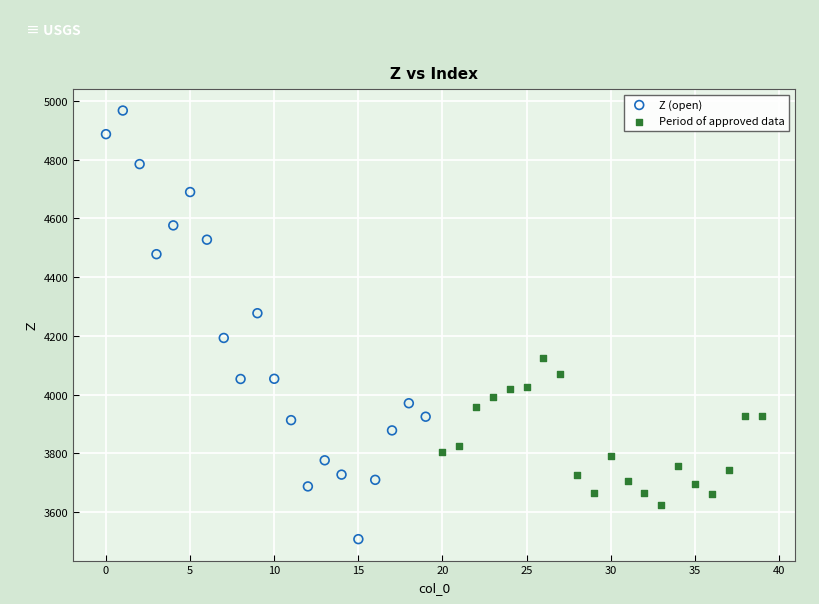

Which series has the widest spread of Y values?

Z (open)